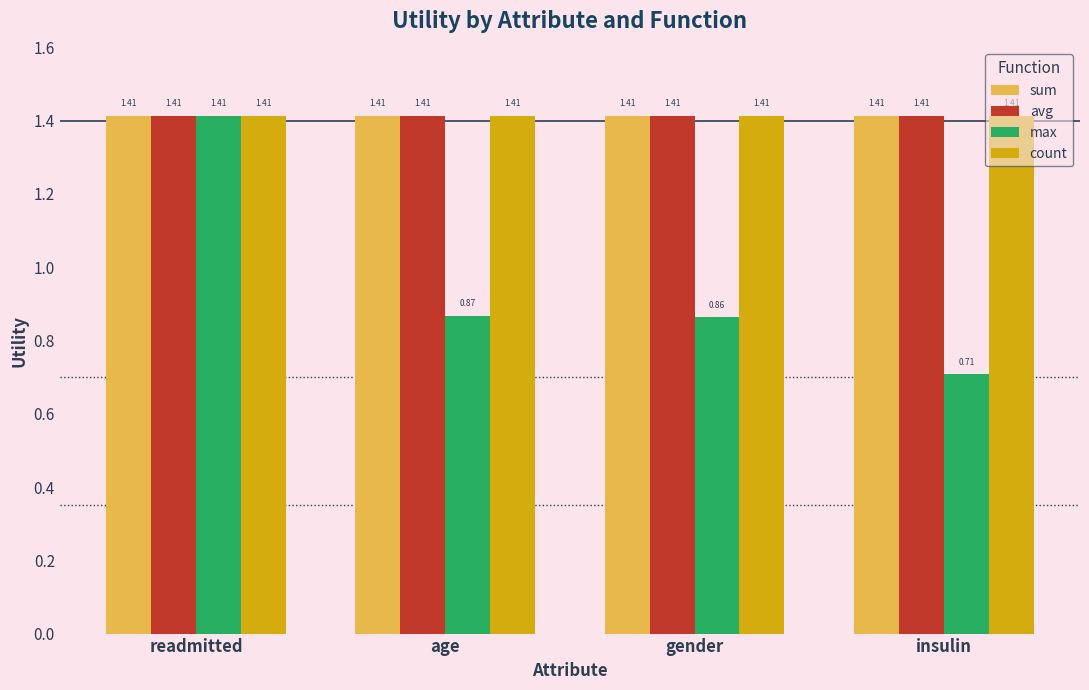

What position from the right is readmitted?

4